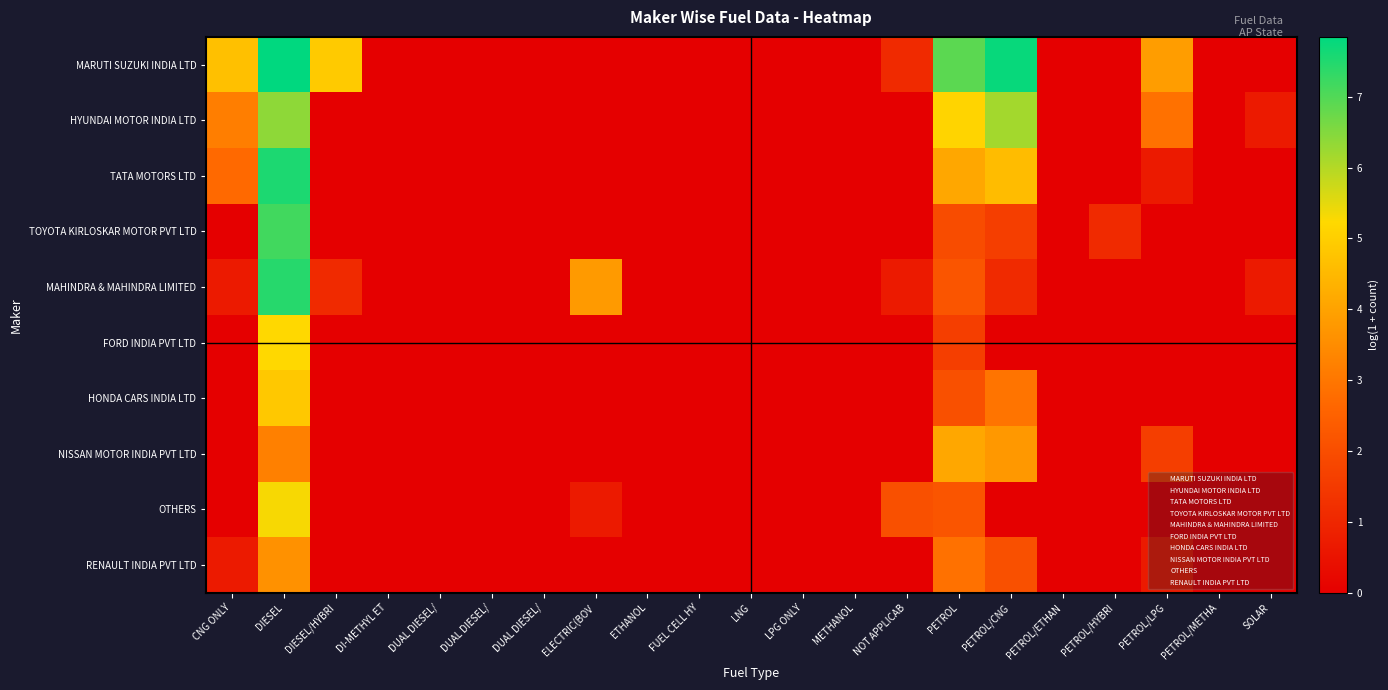

What is the spread (max minus min) of values at CNG ONLY?

4.7